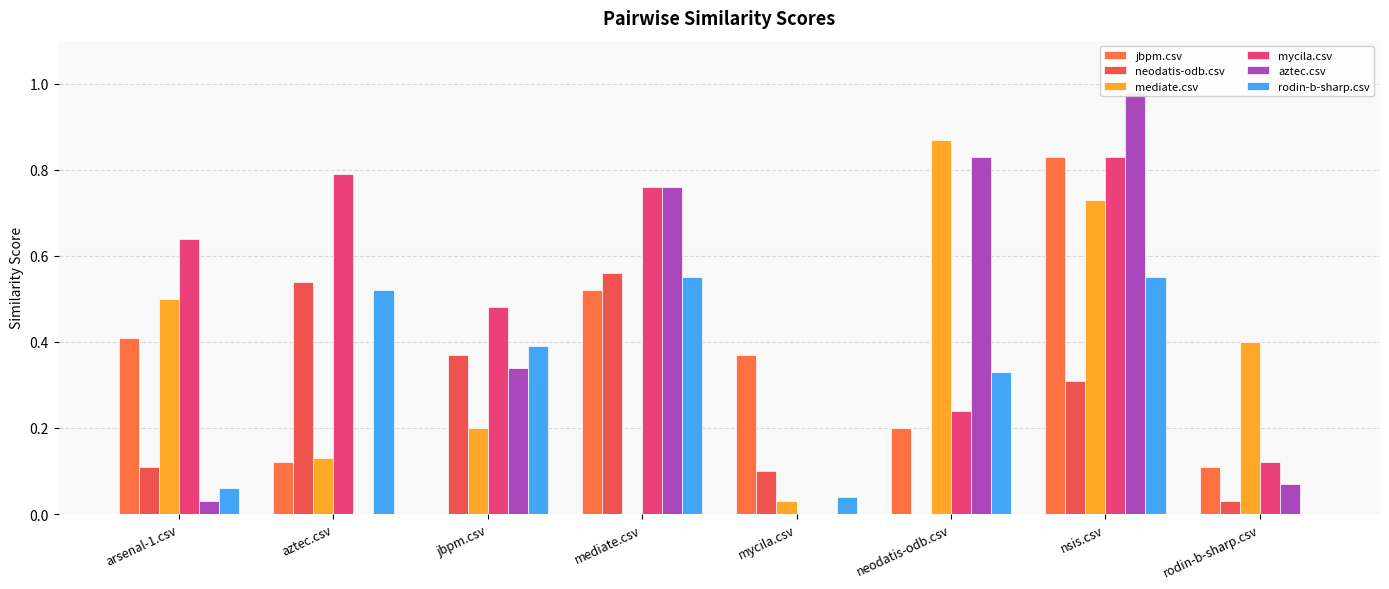

Between mediate.csv and nsis.csv, which series saw the biggest shift?

mediate.csv